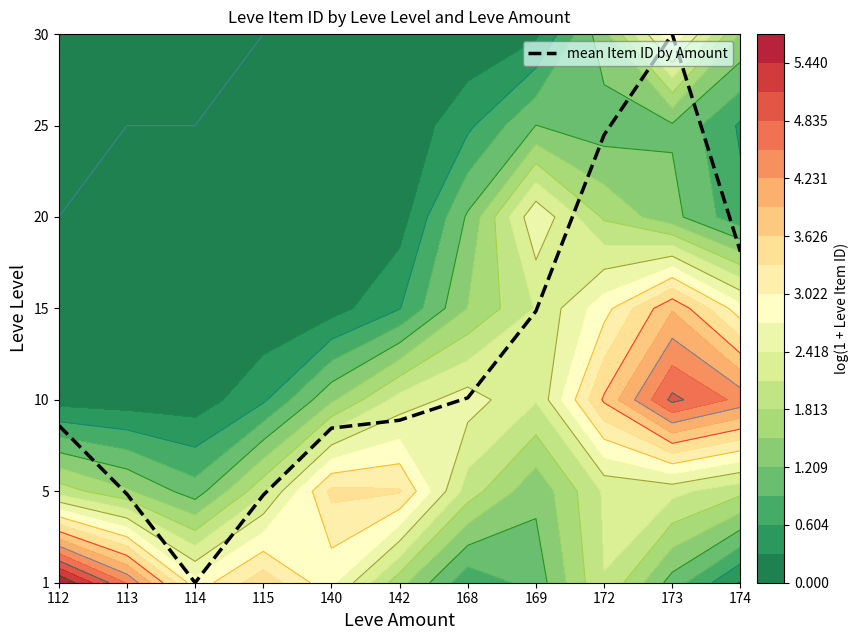

Reading left to right, what are all the values shown in this chart?

1.7	1.0	0.0	1.0	1.7	1.8	2.0	3.0	4.9	6.0	3.6